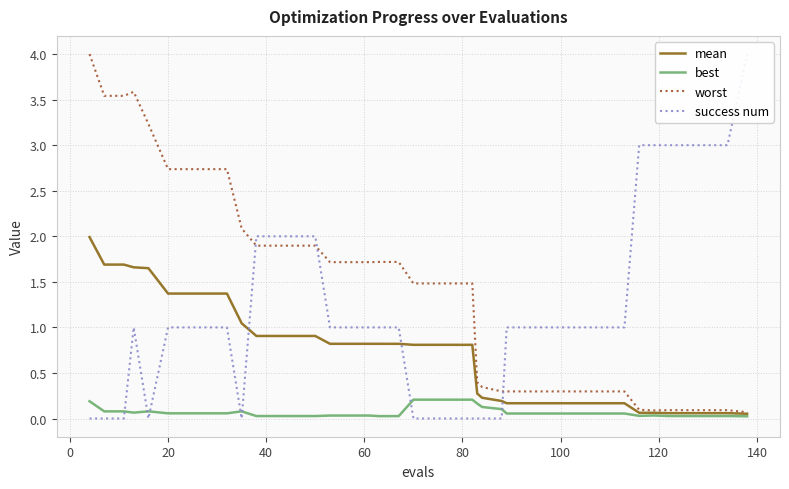

Where is the first local minimum for best?

40